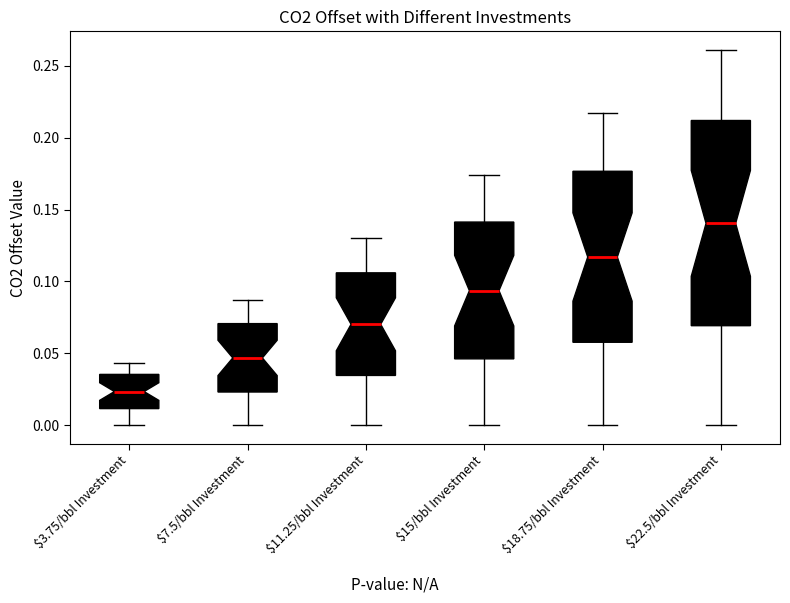

Reading left to right, transcribe this box plot: for each box, give where its median line is, the range the box spans, and where its two whiskers end, as read against the y-axis. The values are not printed on the chart, so give them approximately, as read against the axis.

$3.75/bbl Investment: median 0.025, box 0.010 to 0.035, whiskers 0.000 to 0.045
$7.5/bbl Investment: median 0.045, box 0.025 to 0.070, whiskers 0.000 to 0.085
$11.25/bbl Investment: median 0.070, box 0.035 to 0.105, whiskers 0.000 to 0.130
$15/bbl Investment: median 0.095, box 0.045 to 0.140, whiskers 0.000 to 0.175
$18.75/bbl Investment: median 0.115, box 0.060 to 0.175, whiskers 0.000 to 0.215
$22.5/bbl Investment: median 0.140, box 0.070 to 0.210, whiskers 0.000 to 0.260